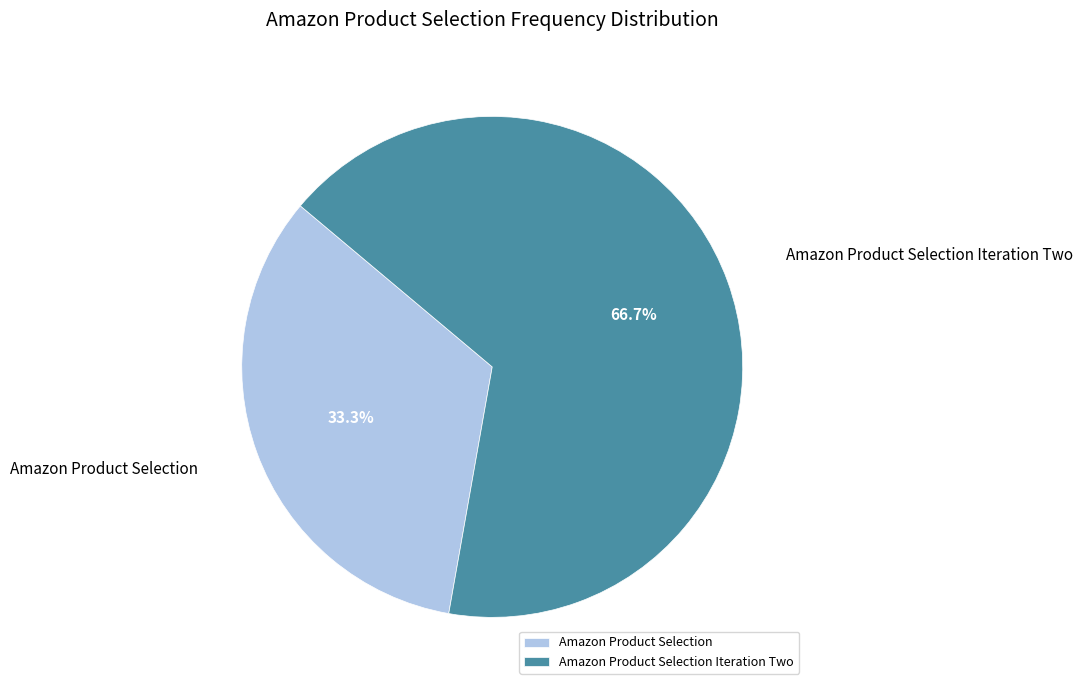

Approximately how many times larger is the value at Amazon Product Selection compared to Amazon Product Selection Iteration Two?

0.5